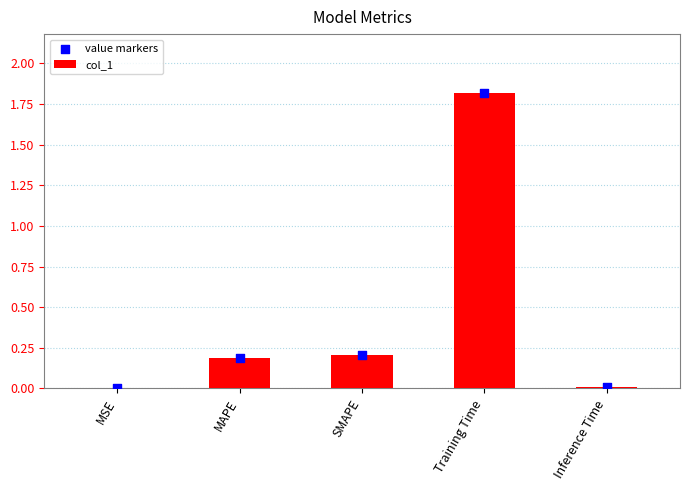

Is the value of value markers at Inference Time greater than the value of col_1 at MSE?

Yes